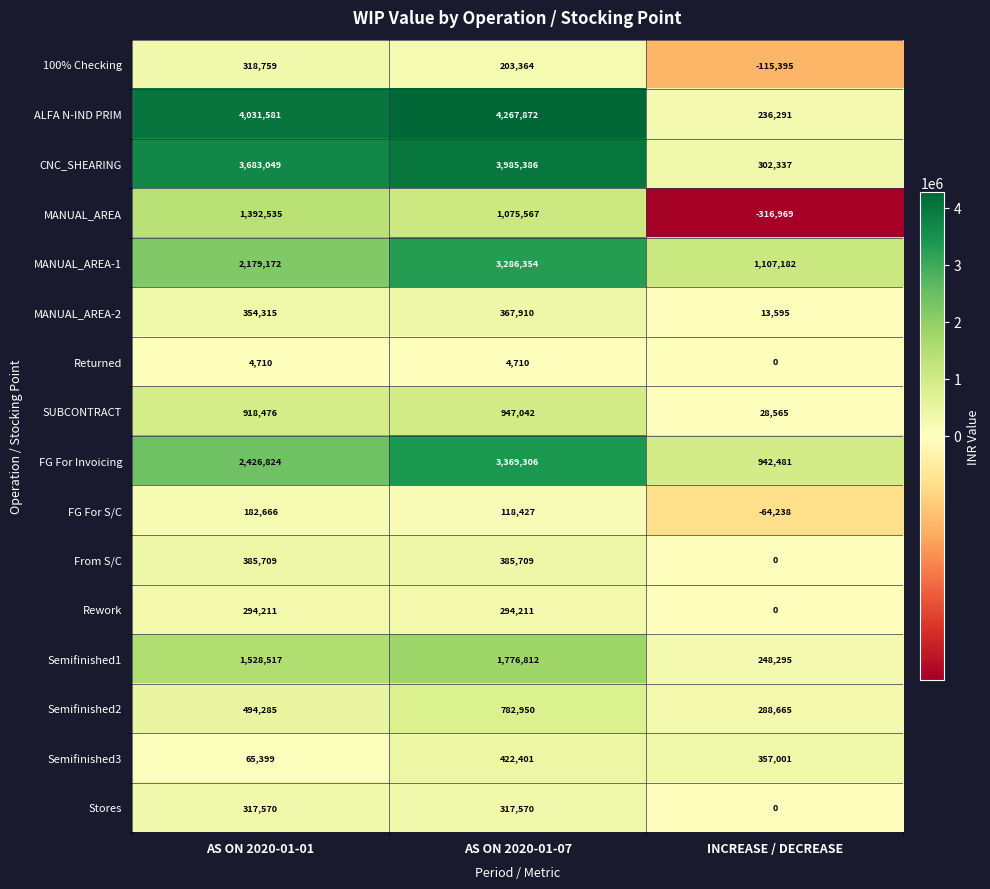

At which label is Rework closest to 147105?

INCREASE / DECREASE